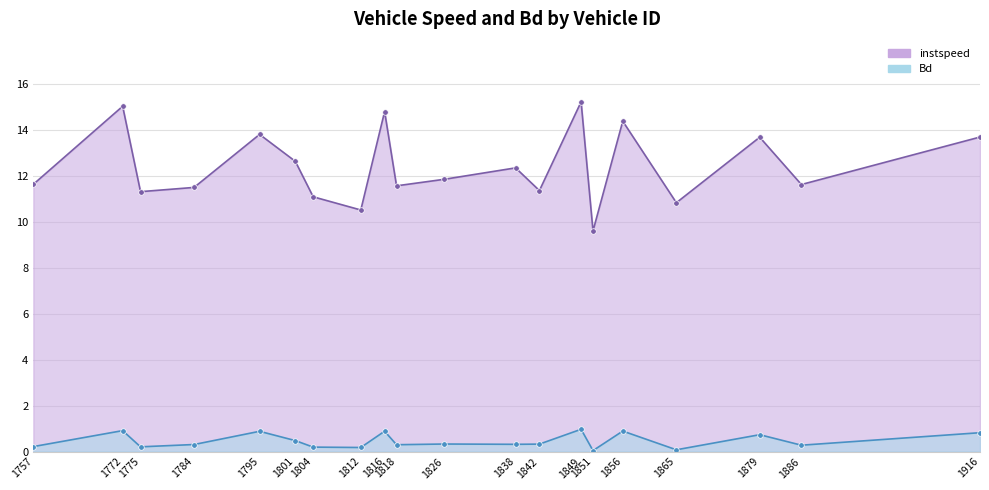

How many values in the instspeed series are below 11?

3